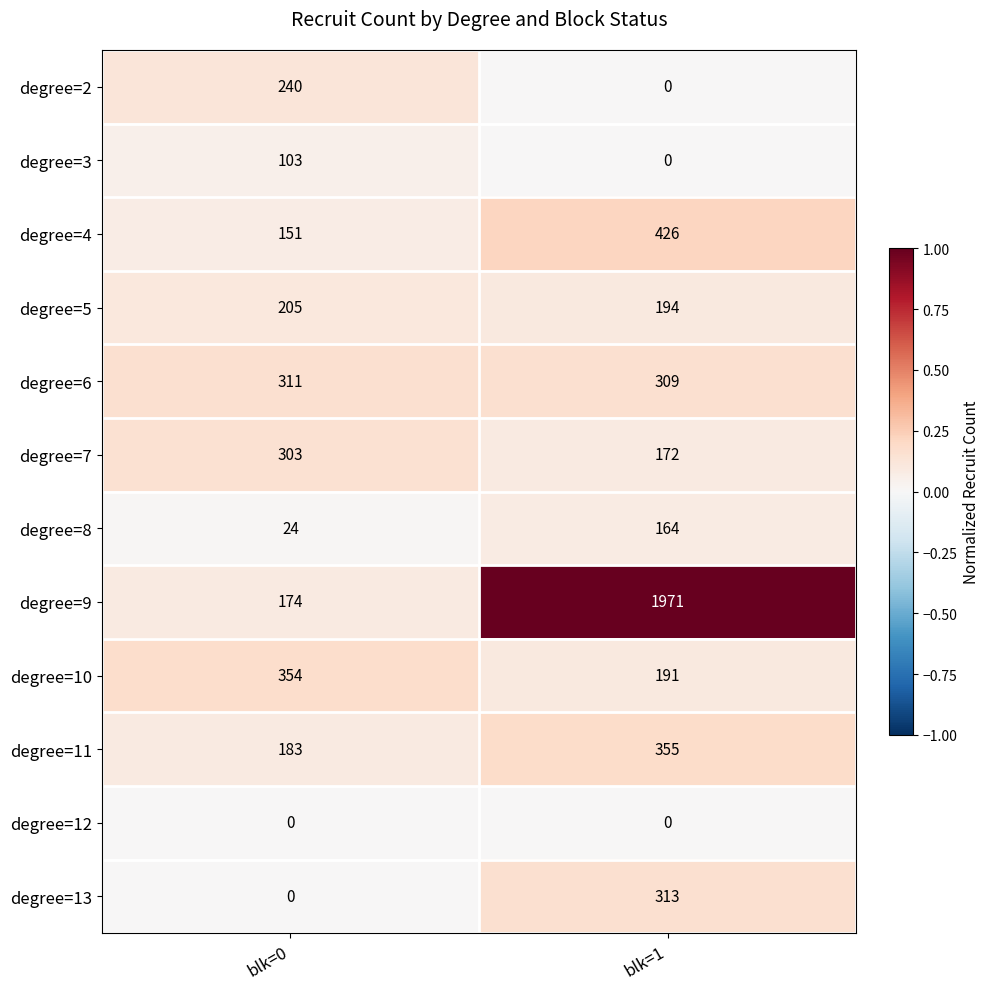

Which series has the largest range (max minus min)?

degree=9